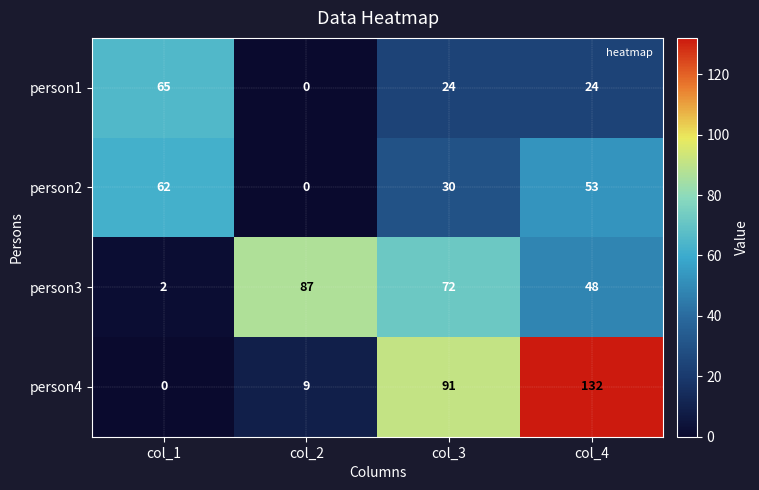

What is the greatest value displayed?

132